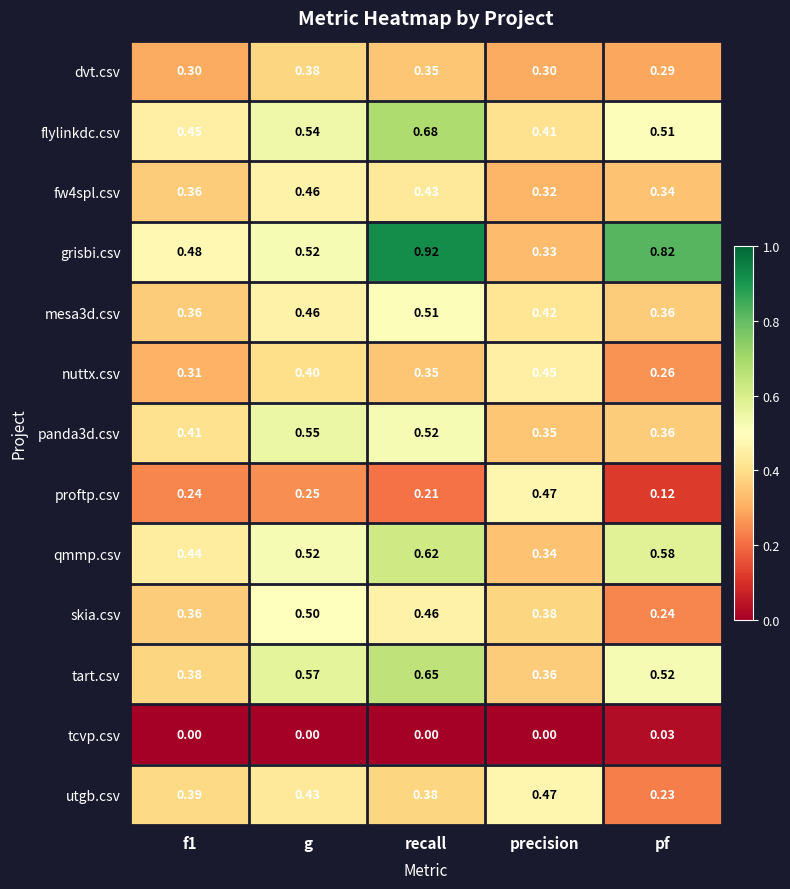

Where is qmmp.csv nearest to the value 0?

precision